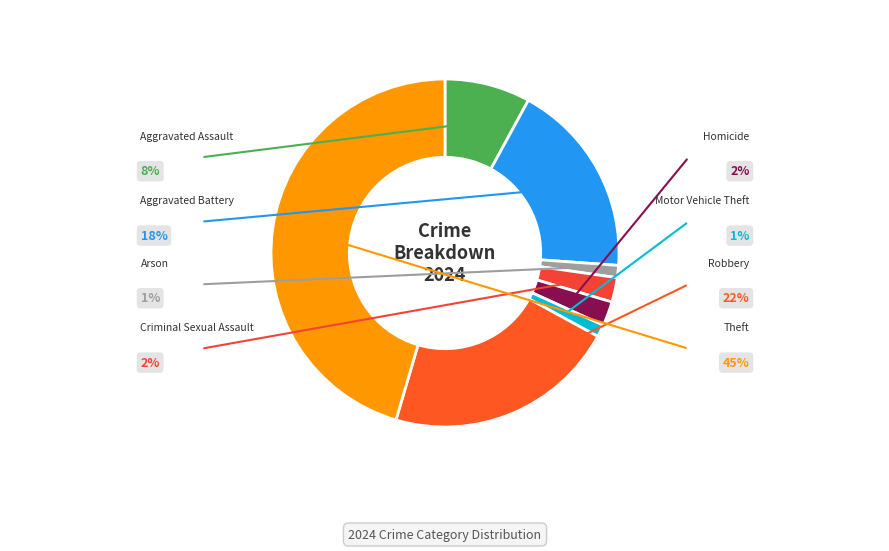

How many segments does this pie chart have?

8